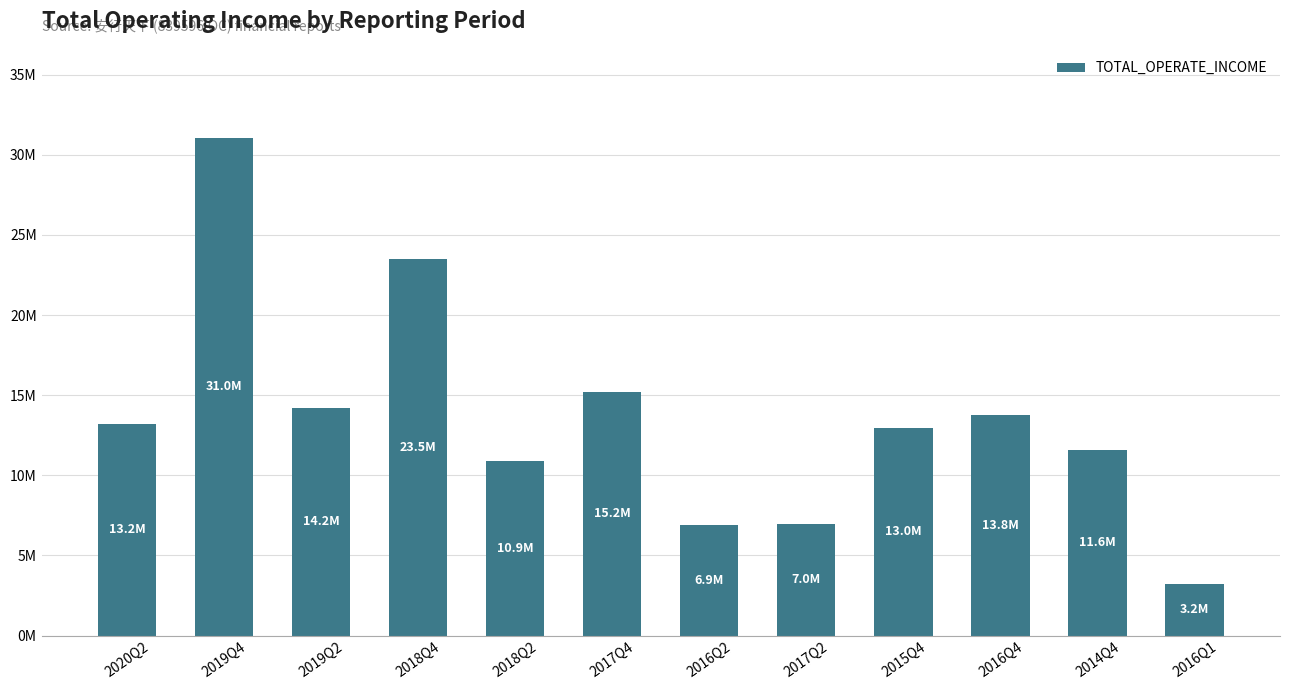

Are the bars horizontal?

No